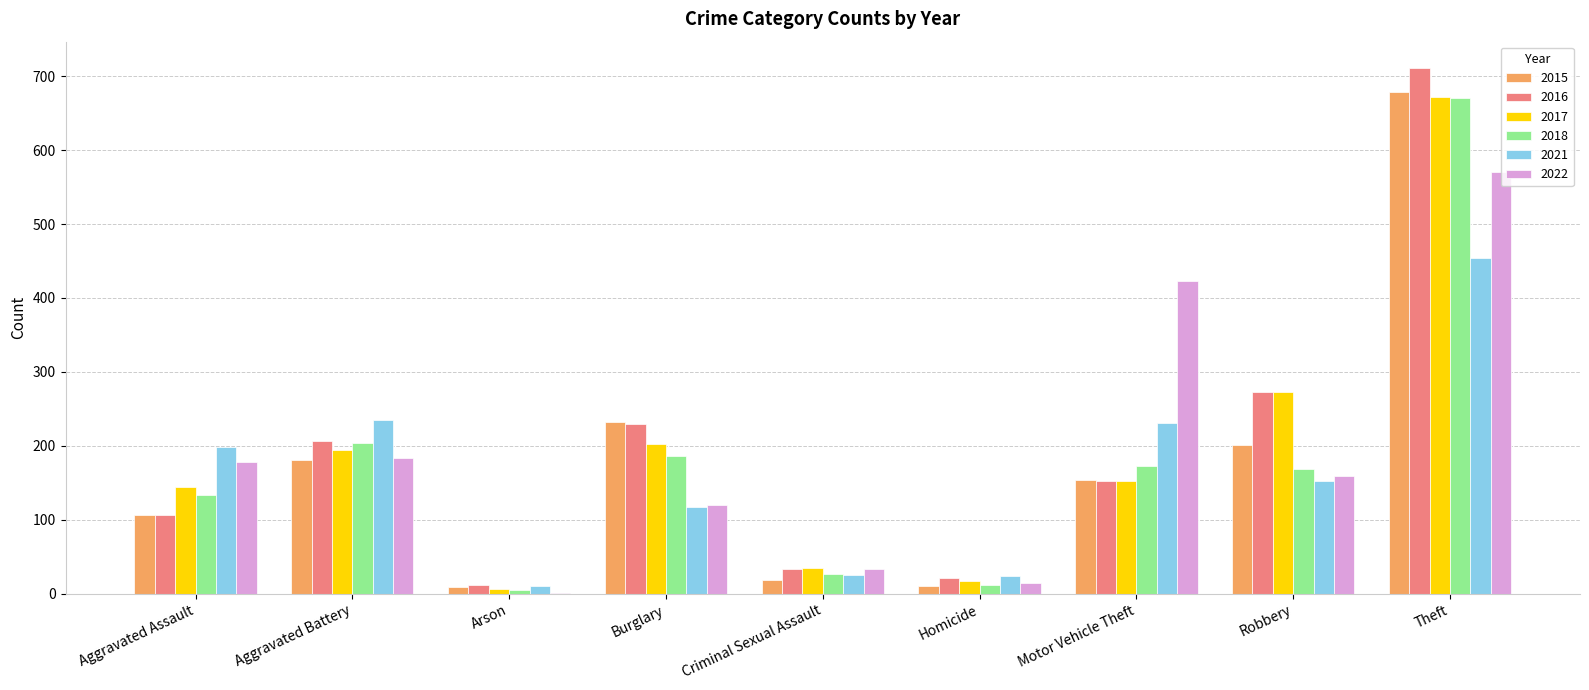

Between Aggravated Battery and Theft, which series saw the biggest shift?

2016